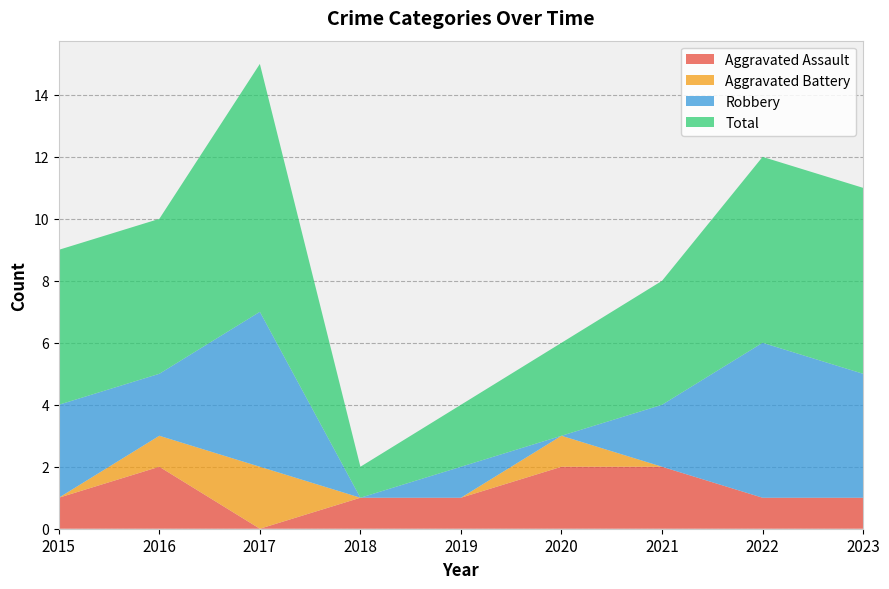

Reading left to right, what are all the values shown in this chart?

Aggravated Assault: 1	2	0	1	1	2	2	1	1
Aggravated Battery: 0	1	2	0	0	1	0	0	0
Robbery: 3	2	5	0	1	0	2	5	4
Total: 5	5	8	1	2	3	4	6	6